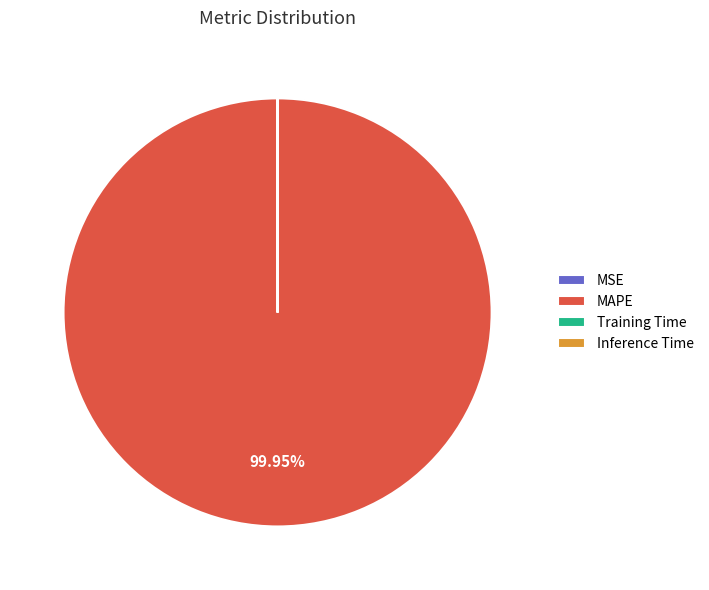

Which slice is the largest?

MAPE